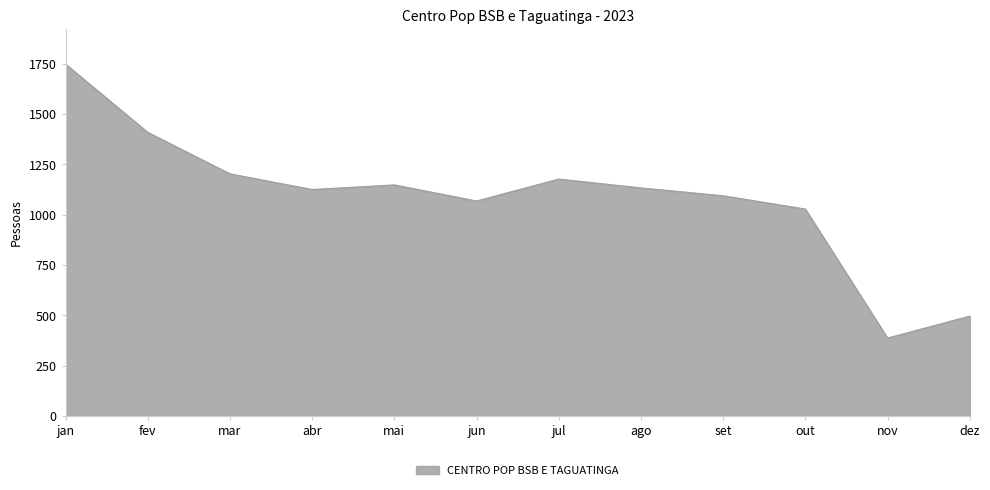

What is the change in value from abr to dez?

-629